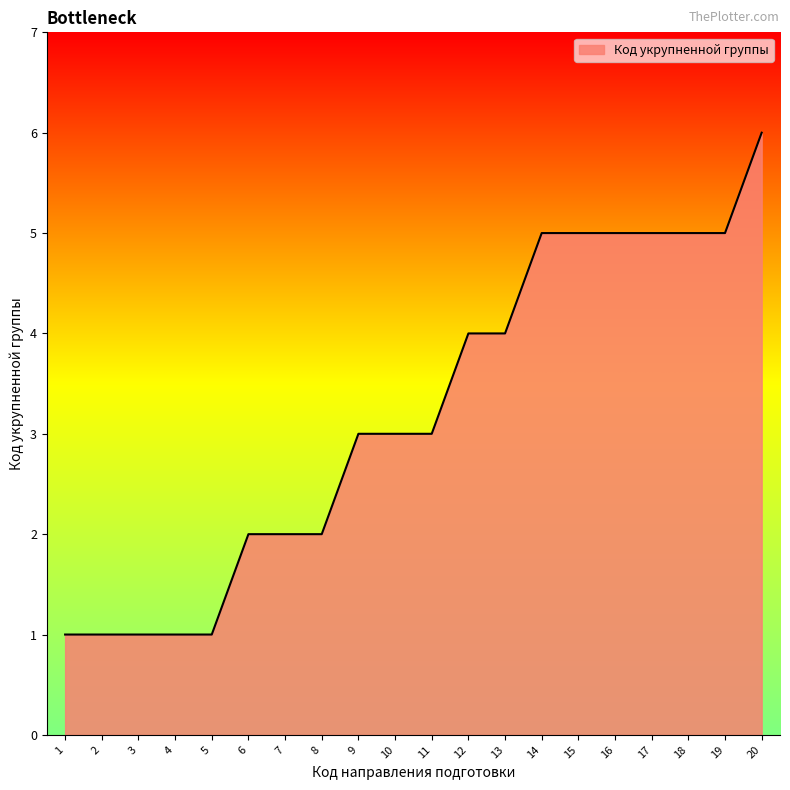

Count the values in the range 2 to 5.

14